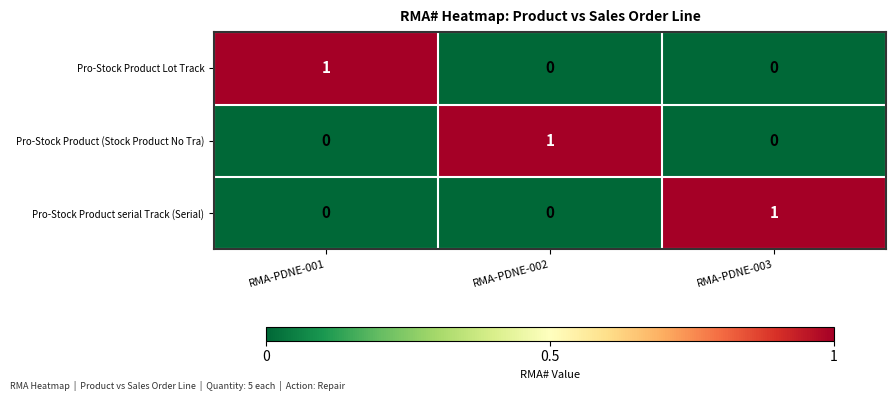

Count the Pro-Stock Product (Stock Product No Tra) values in the range 0 to 1.

3